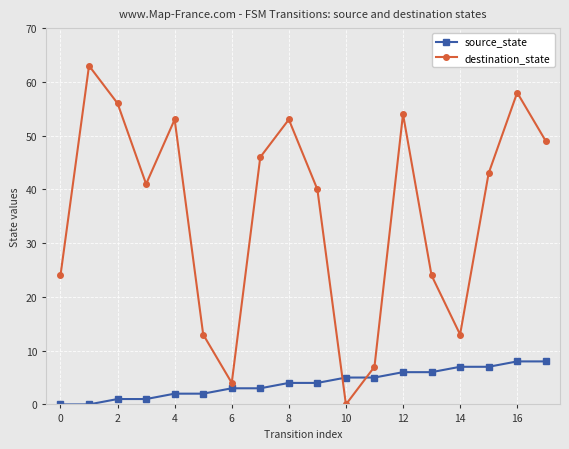

How many times do destination_state and source_state cross each other?

2